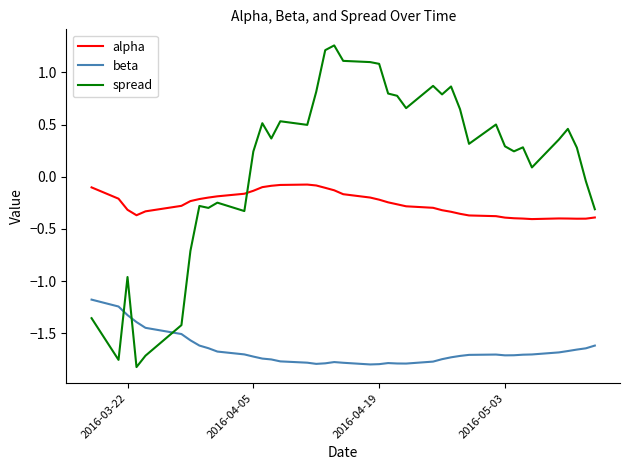

List the series in order of their overall mean, highest first.

spread, alpha, beta